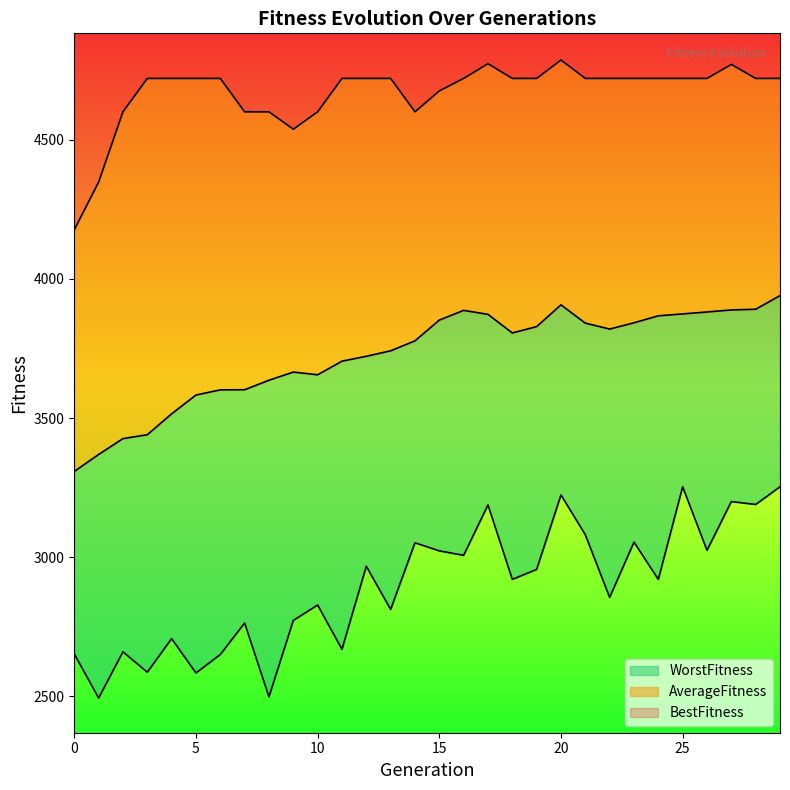

What is the highest value of the WorstFitness series?

3252.6